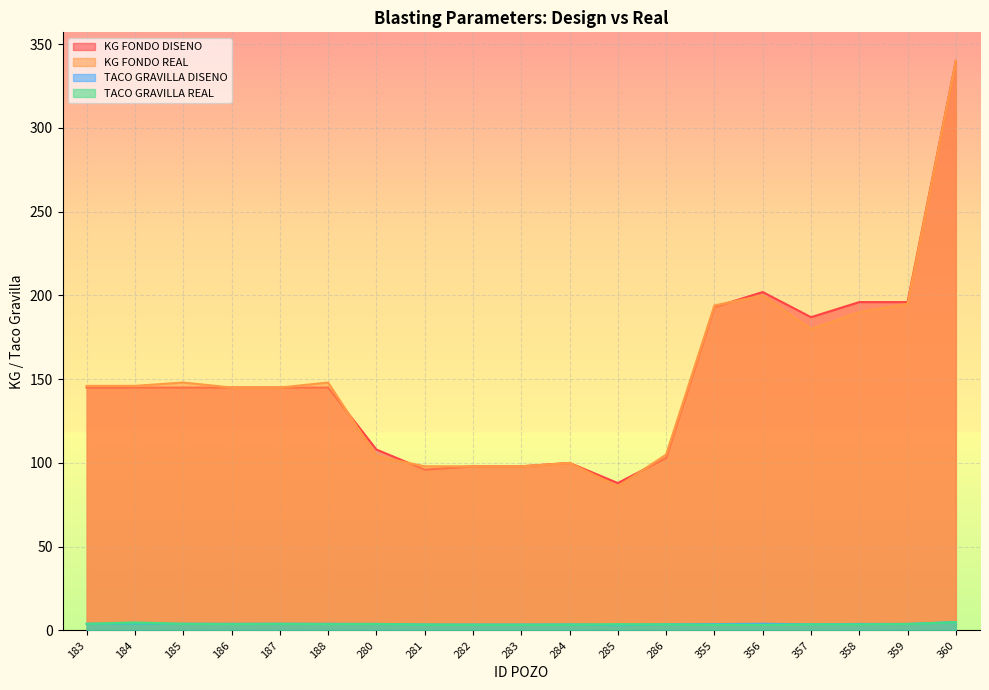

What is the value of the TACO GRAVILLA REAL point at the 12th from the left?

3.8